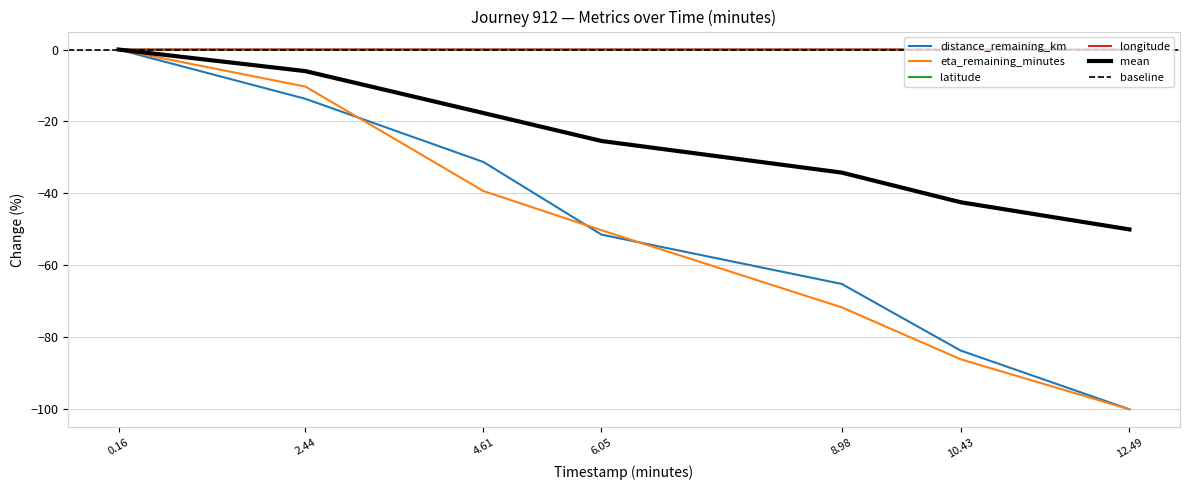

True or false: longitude has a value of -0.0 at 6.05.

True